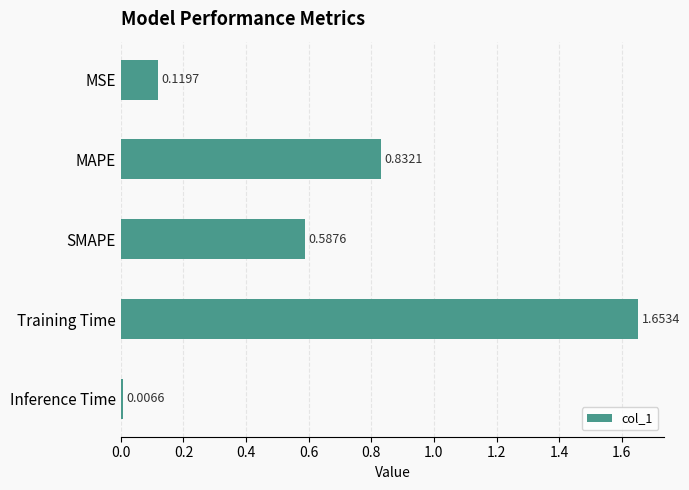

What is the sum of all values?

3.2